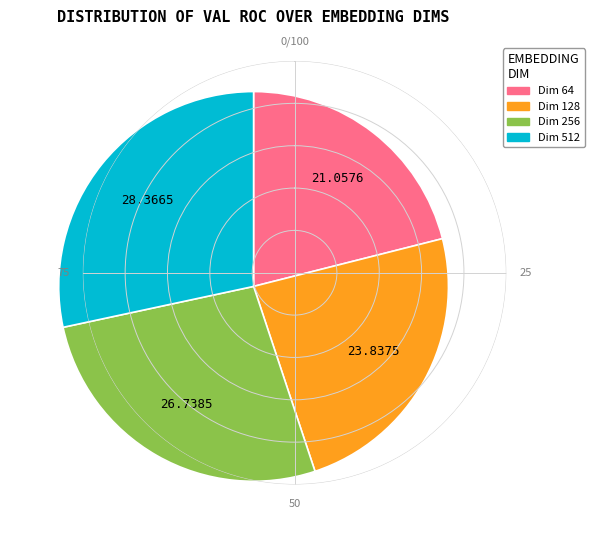

Which has a higher value, Dim 64 or Dim 256?

Dim 256